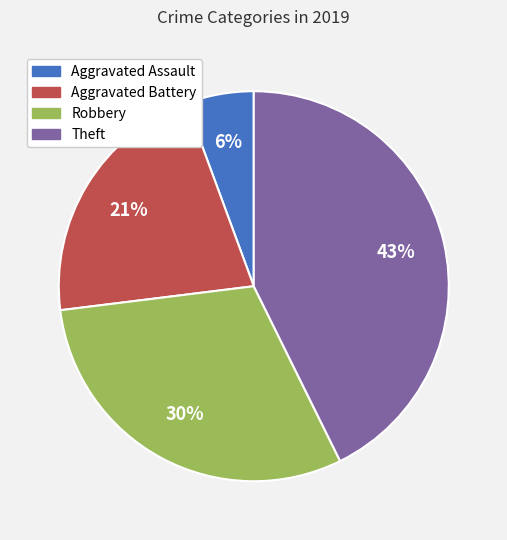

How many slices are in this pie chart?

4